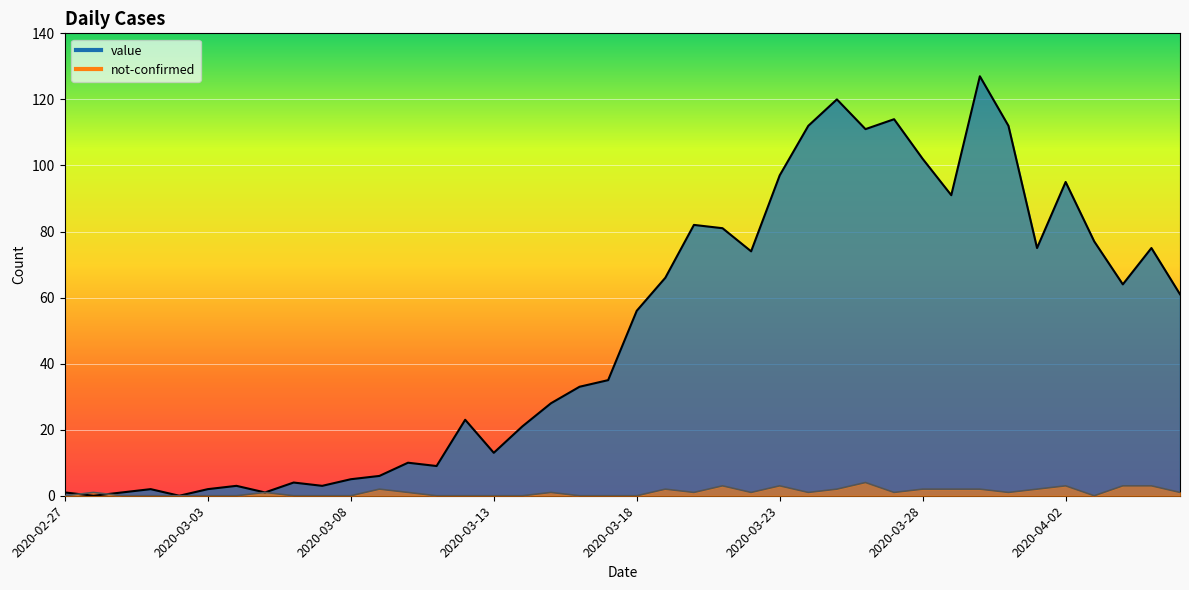

Does the chart display data point markers on the line(s)?

No